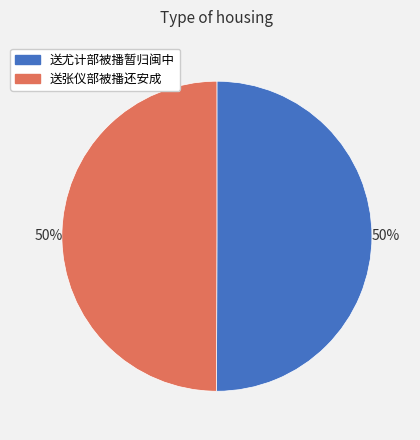

Is the sum of 送尤计部被播暂归闽中 and 送张仪部被播还安成 greater than half?

Yes